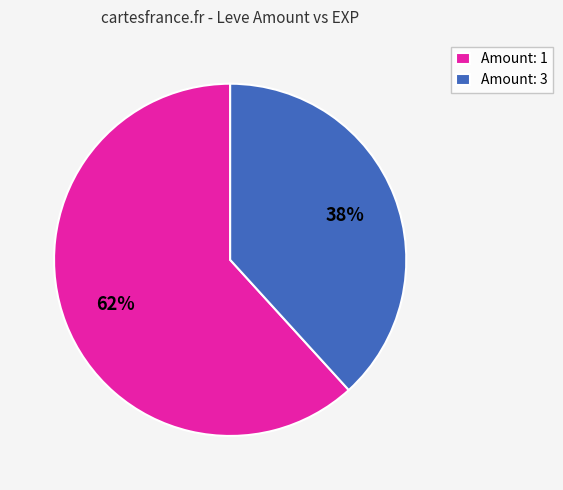

Does any single category account for the majority?

Yes